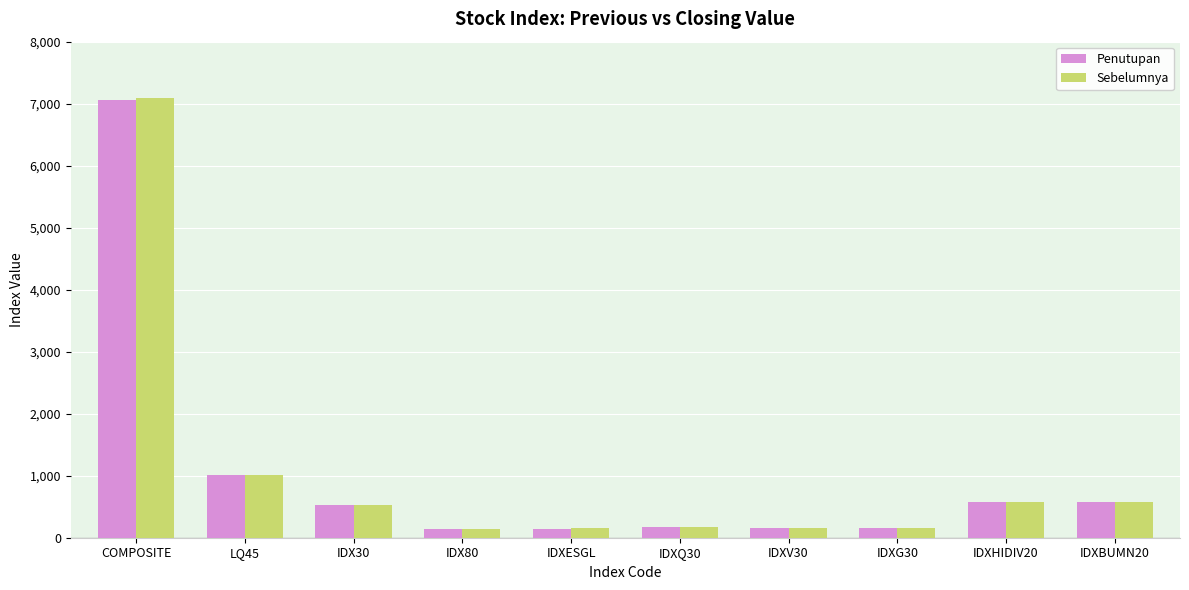

What are all the series names shown in the legend?

Penutupan, Sebelumnya